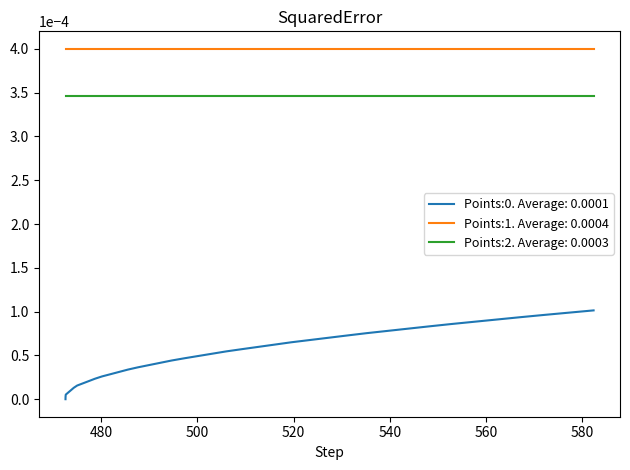

Which series has the largest total across all categories?

Points:1. Average: 0.0004